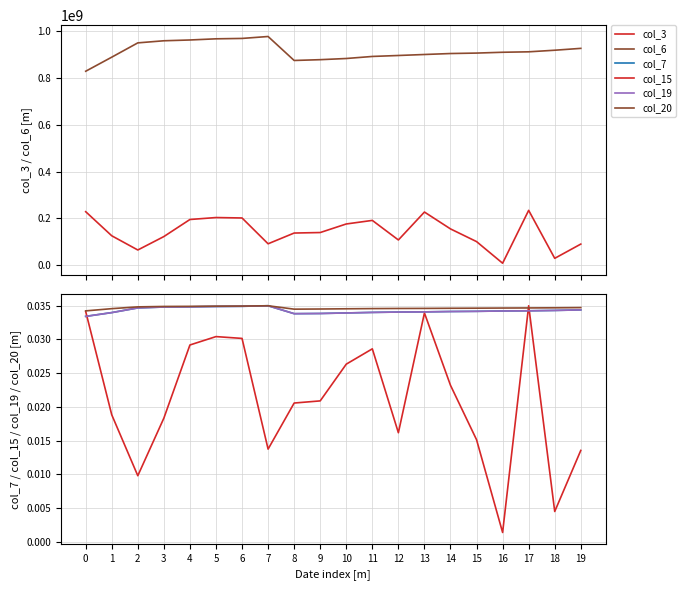

At which category is the sum across all series the highest?

5